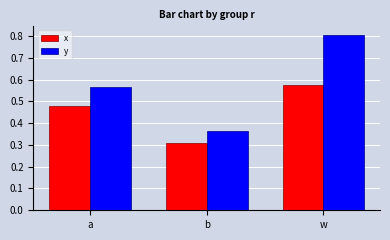

Which series changed the most between a and w?

y